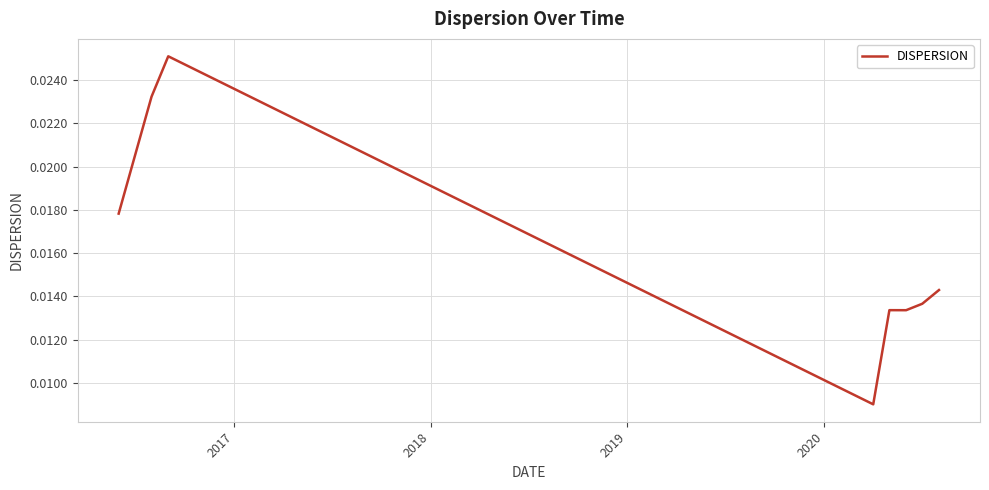

True or false: there are more than 2 points higher than both neighbors.

False